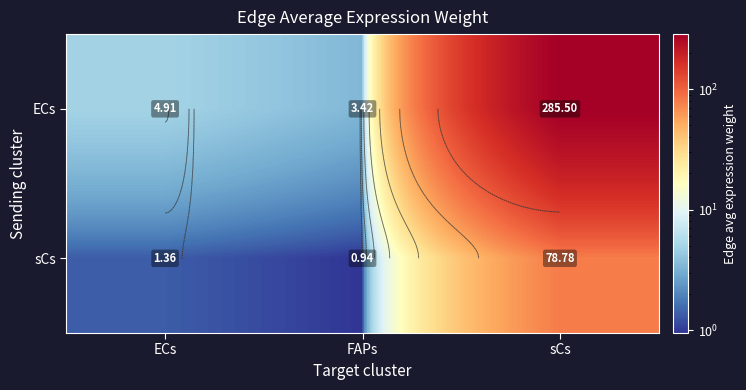

How many values in the sCs series are below 1?

1